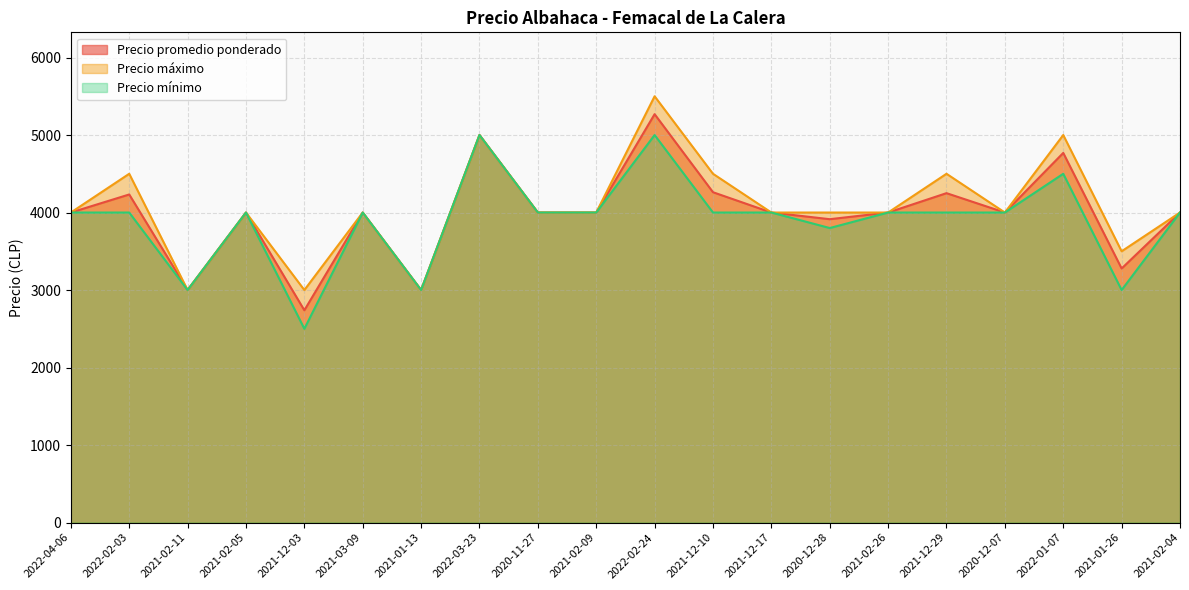

Rank the series by their maximum value, from lowest to highest.

Precio mínimo, Precio promedio ponderado, Precio máximo